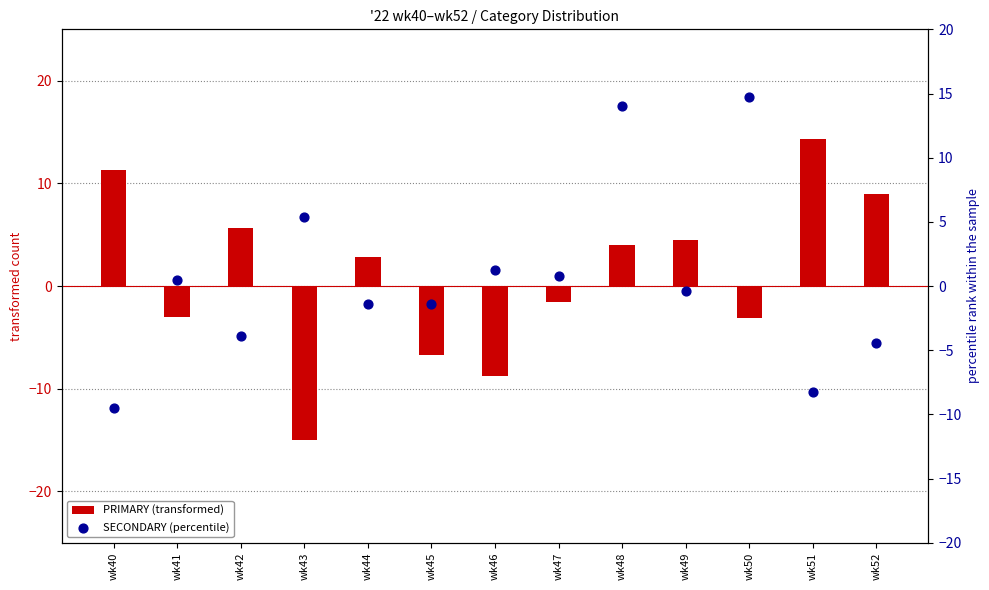

Which series has the widest spread of Y values?

PRIMARY (transformed)